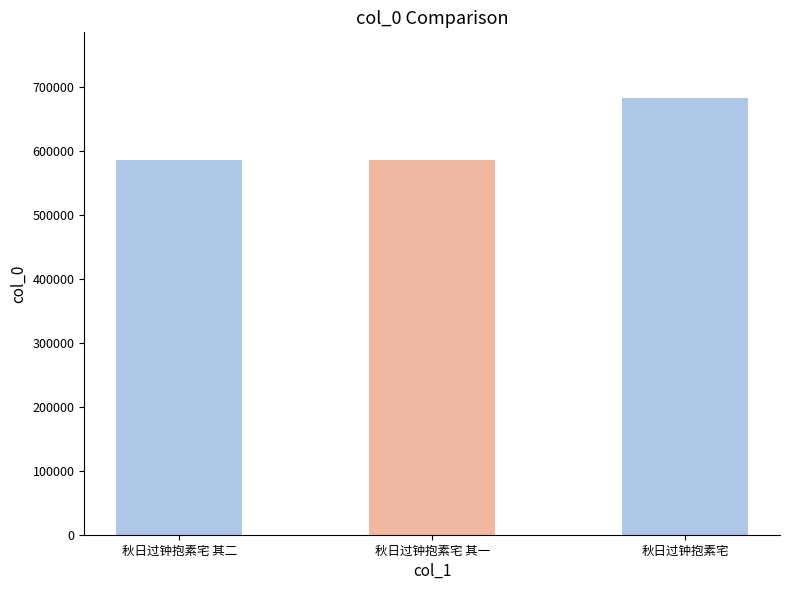

What is the value of the 3rd bar from the left?

682851